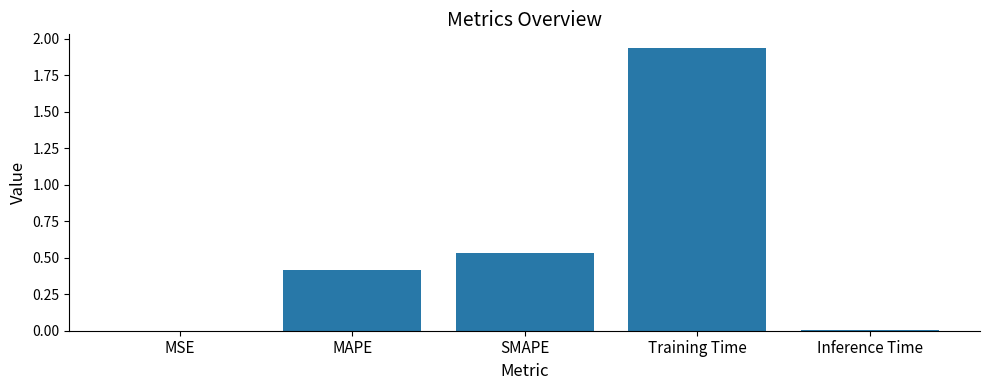

What is the change in value from SMAPE to Training Time?

+1.4